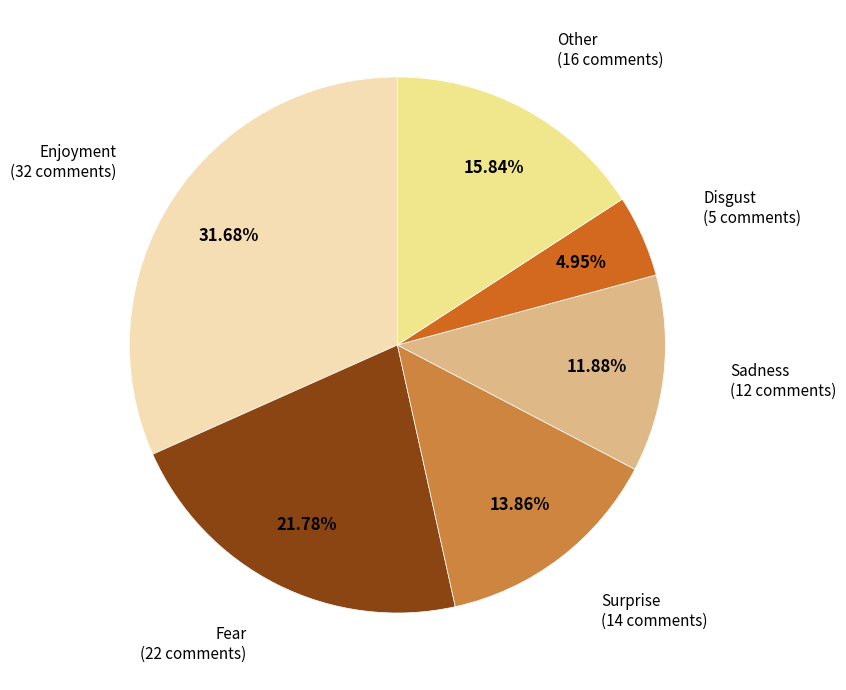

Is there any slice that represents more than half of the pie?

No